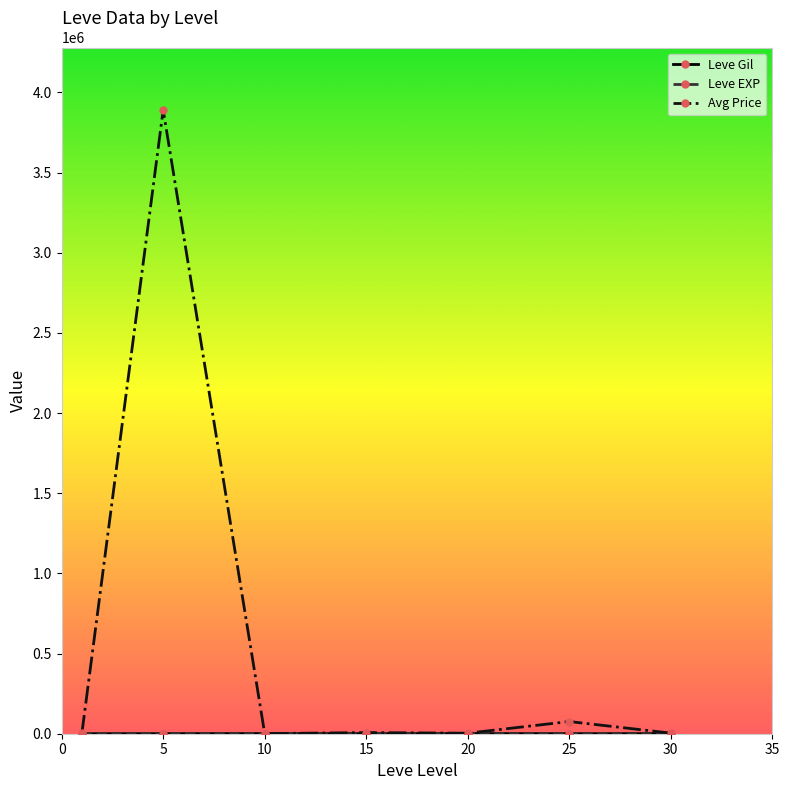

What is the minimum value for Avg Price?

877.7